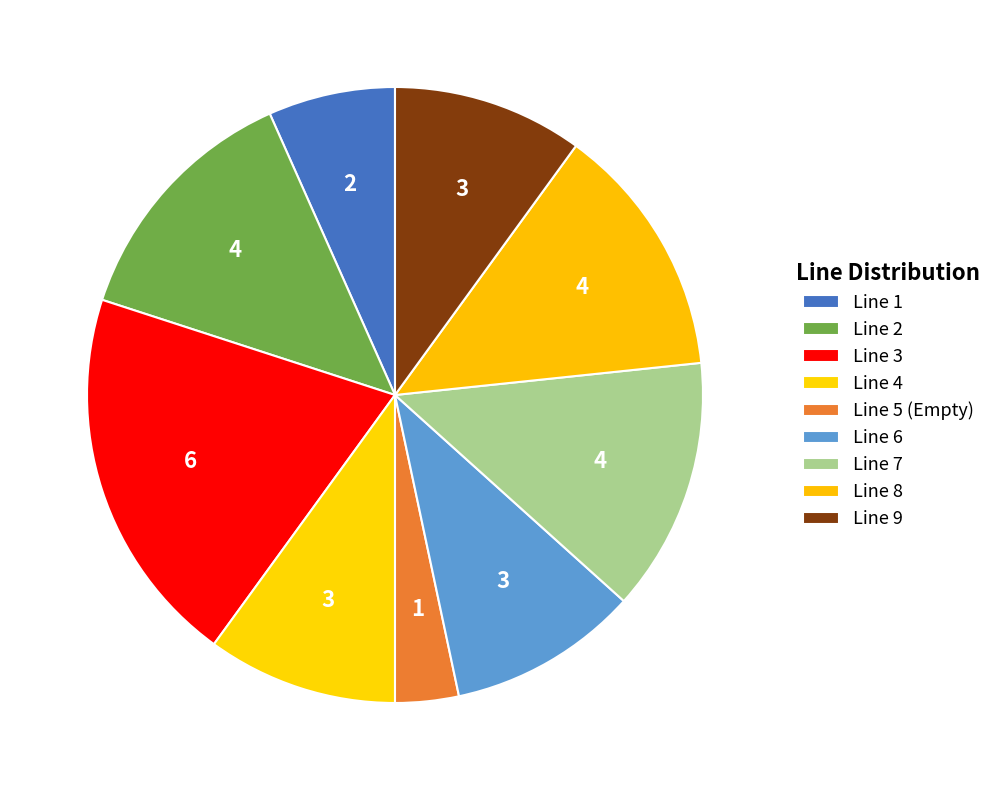

Count the number of slices in the pie.

9